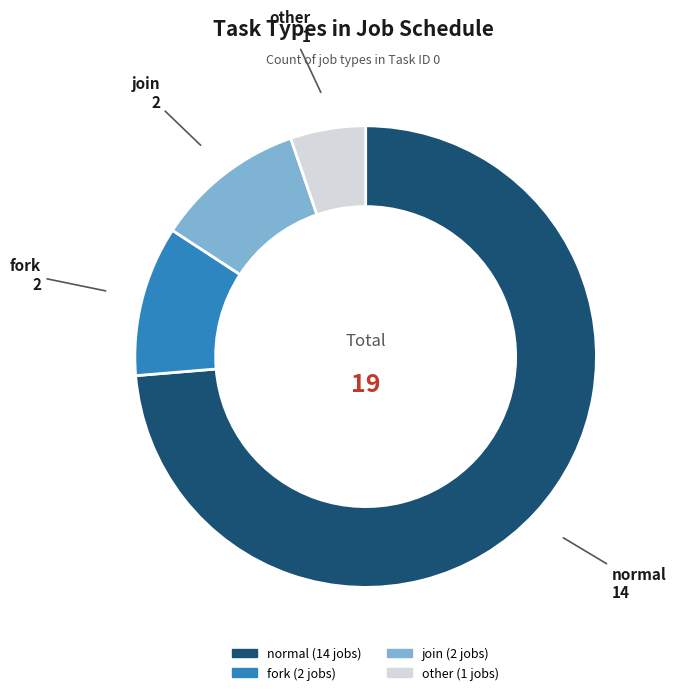

What is the majority slice?

normal